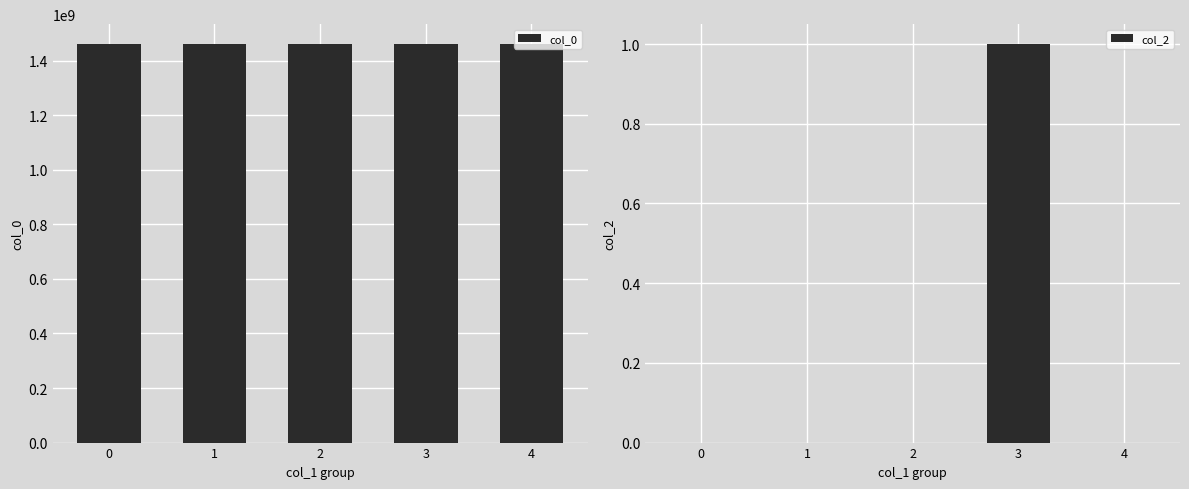

What is the sum of all col_2 values?

1